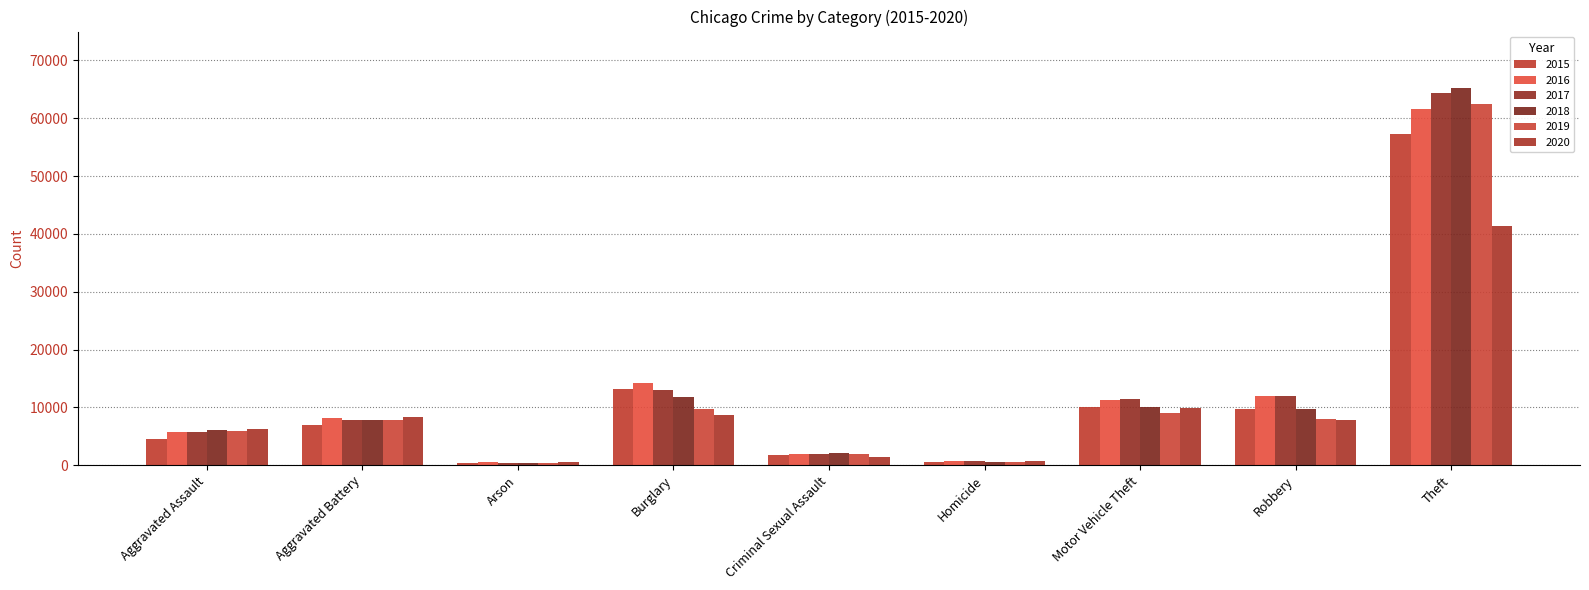

Where is 2015 nearest to the value 28900?

Burglary